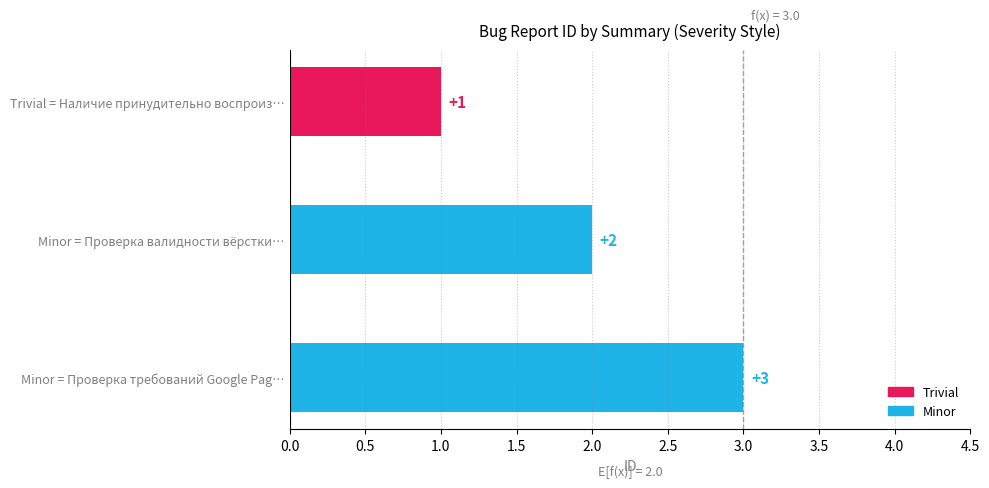

The value at Minor = Проверка валидности вёрстки… is 3. True or false?

False